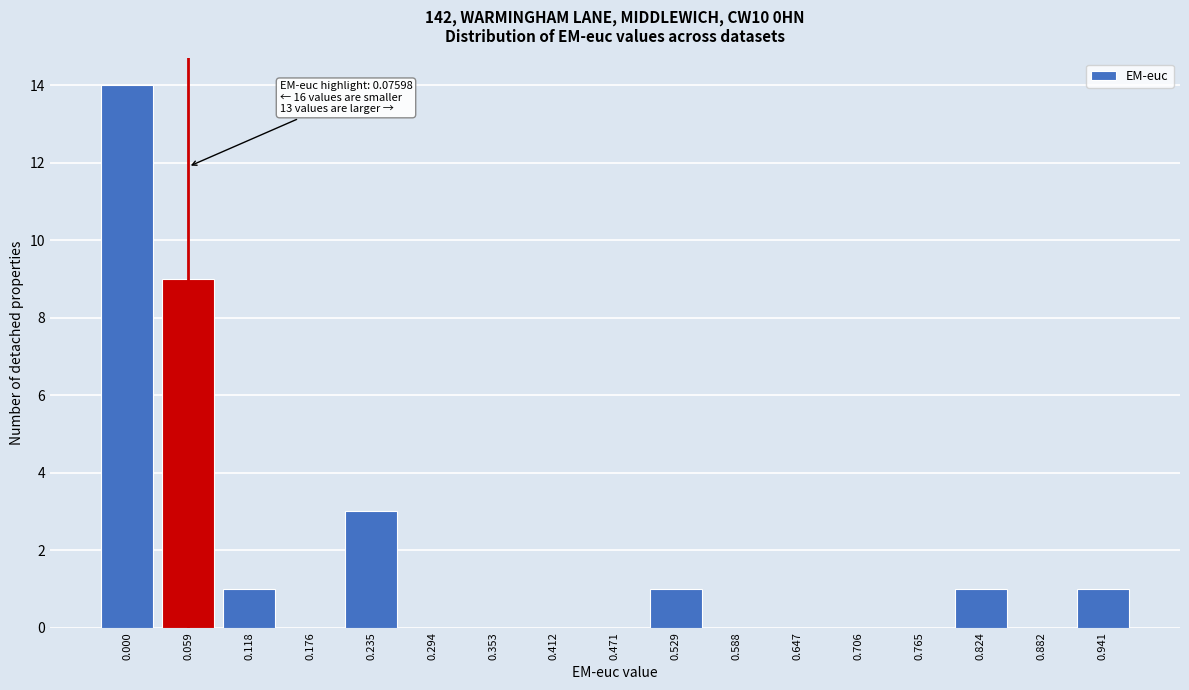

Reading right to left, extract all data points from this chart.

0.941=1	0.882=0	0.824=1	0.765=0	0.706=0	0.647=0	0.588=0	0.529=1	0.471=0	0.412=0	0.353=0	0.294=0	0.235=3	0.176=0	0.118=1	0.059=9	0.000=14